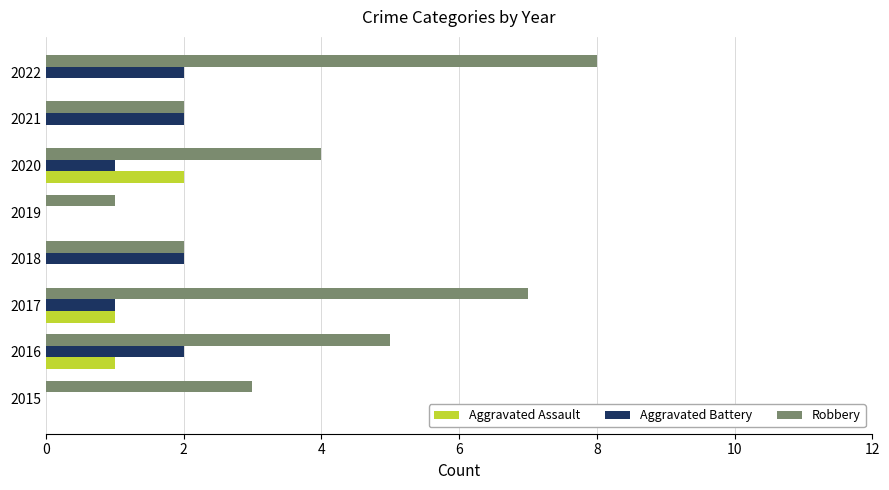

What is the sum of the Robbery values at 2020 and 2022?

12